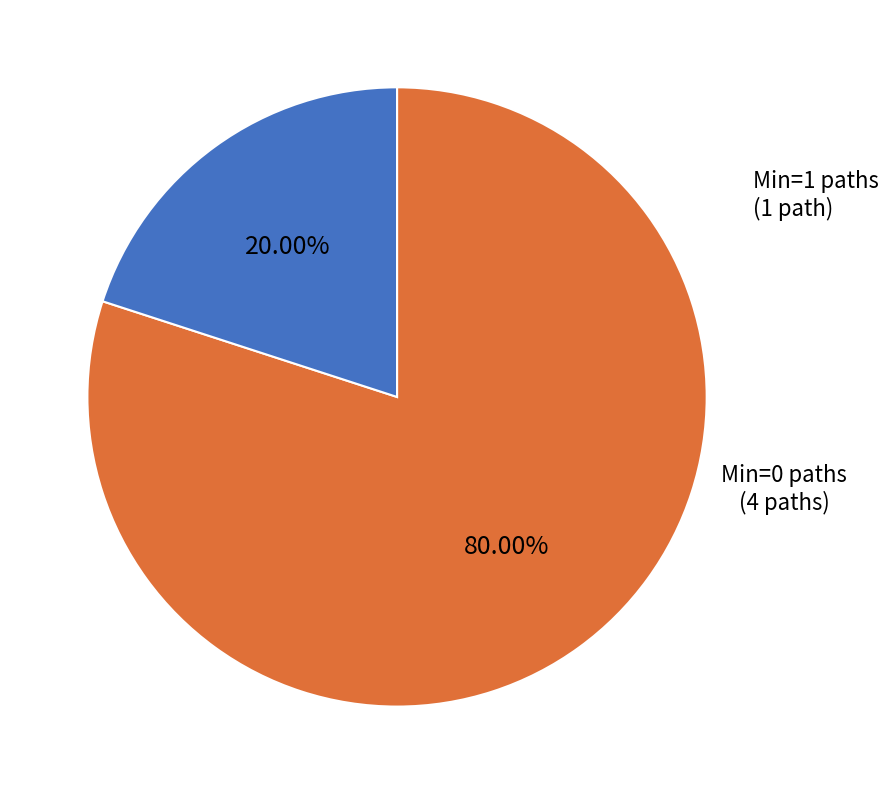

To the nearest percent, what is the difference between the largest and smallest slice percentages?

60%